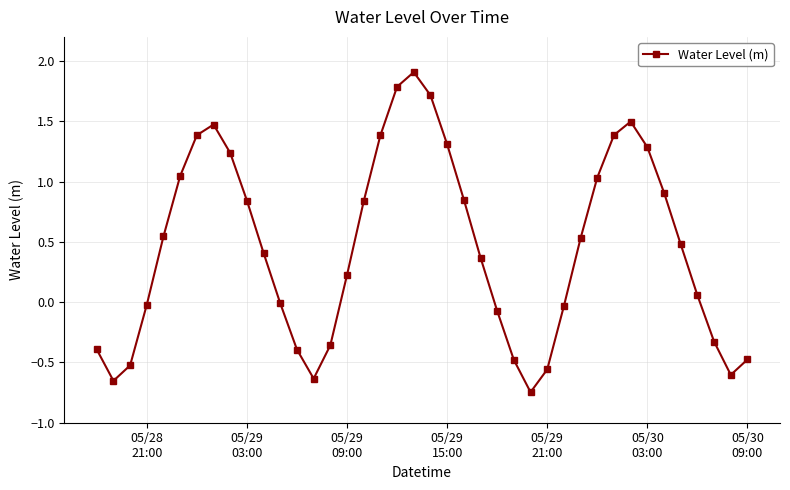

What is the value of the 19th point from the left?

1.8